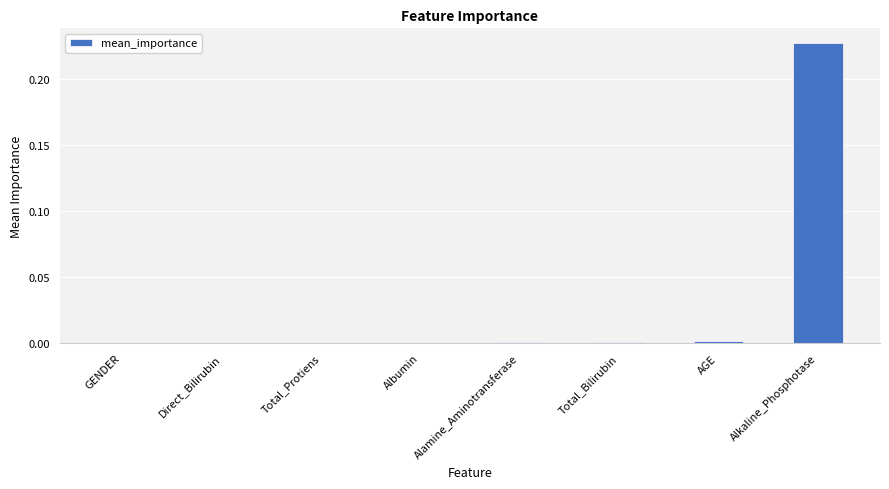

What is the change in value from Albumin to Alkaline_Phosphotase?

+0.2